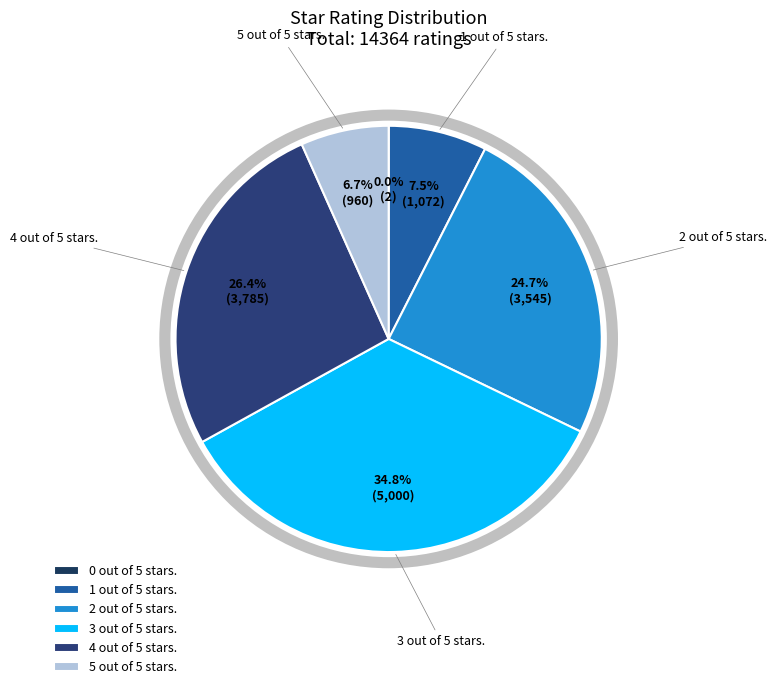

What percentage is NOT represented by 2 out of 5 stars.?

75.3%